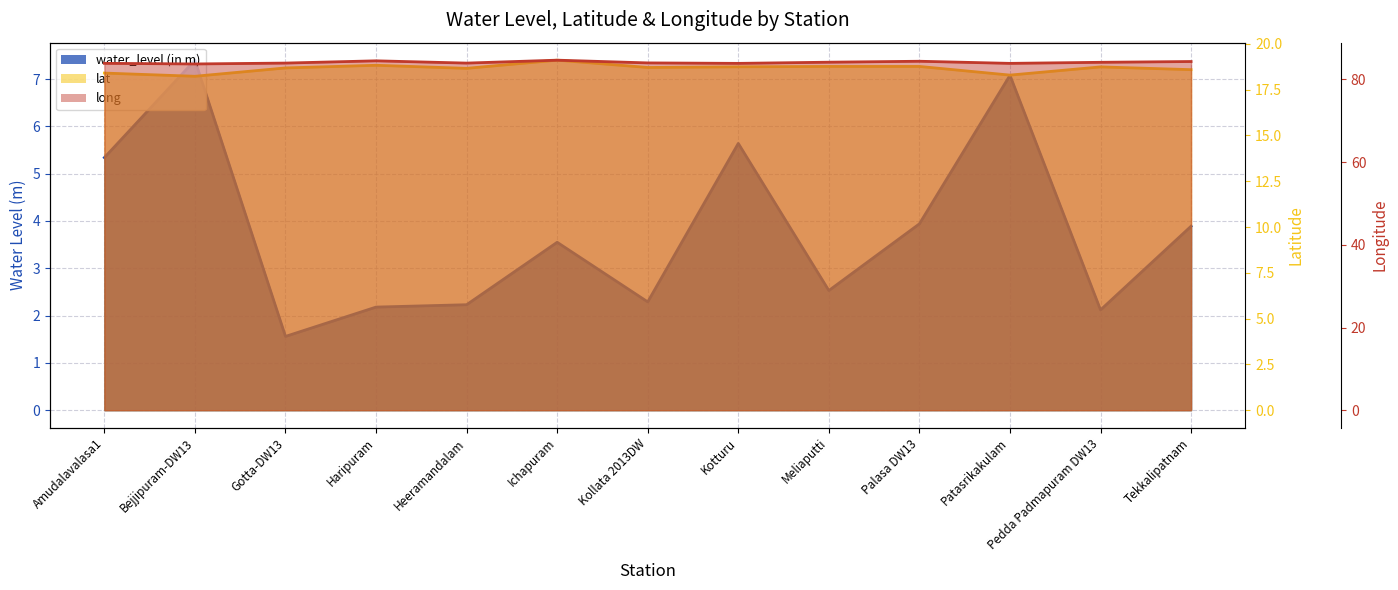

Count the number of categories in the chart.

13